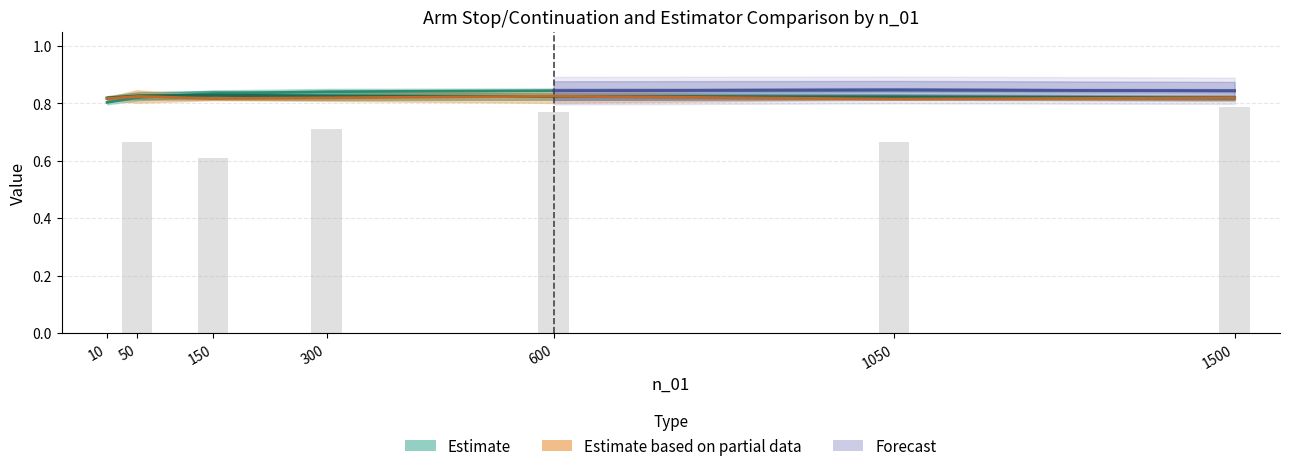

What is the sum of all boot_stop values?

4.2